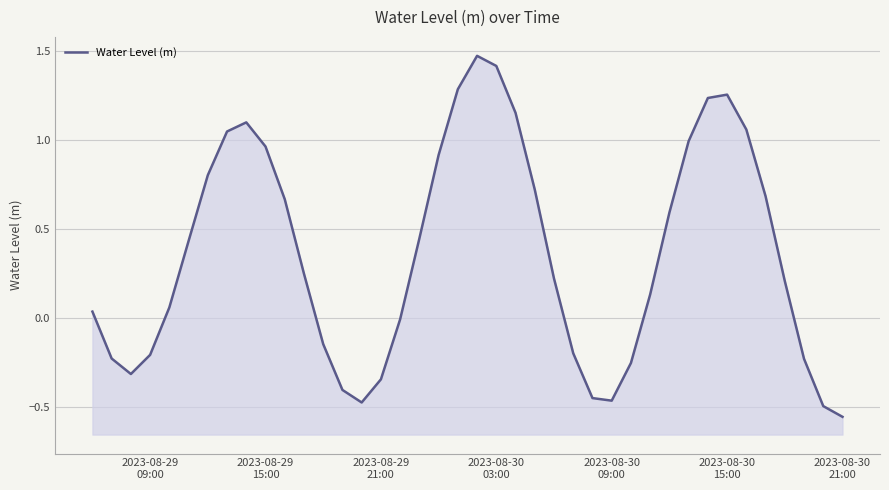

How many interior local peaks (higher than both neighbors) does the data have?

3